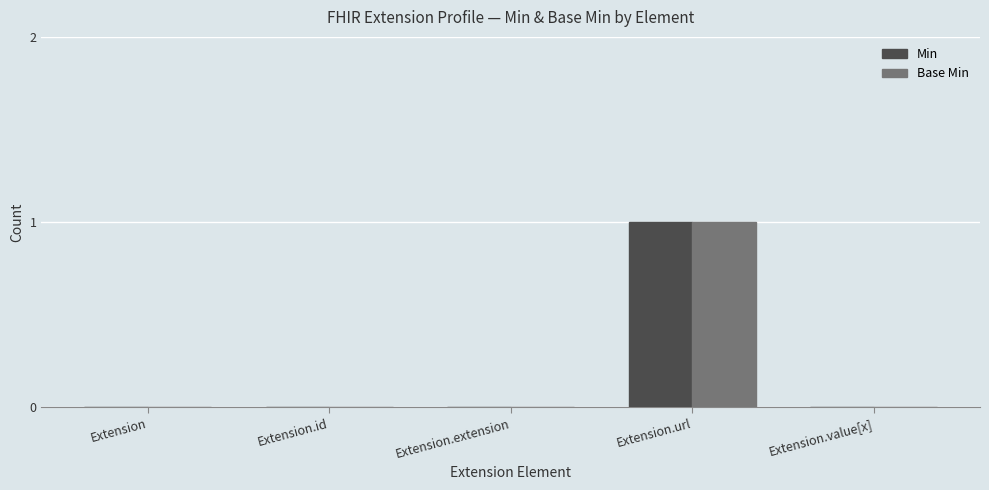

What is the highest value of the Base Min series?

1